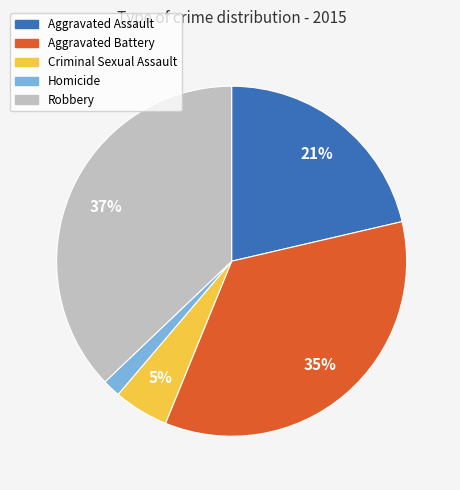

To the nearest percent, what portion does Homicide represent?

2%